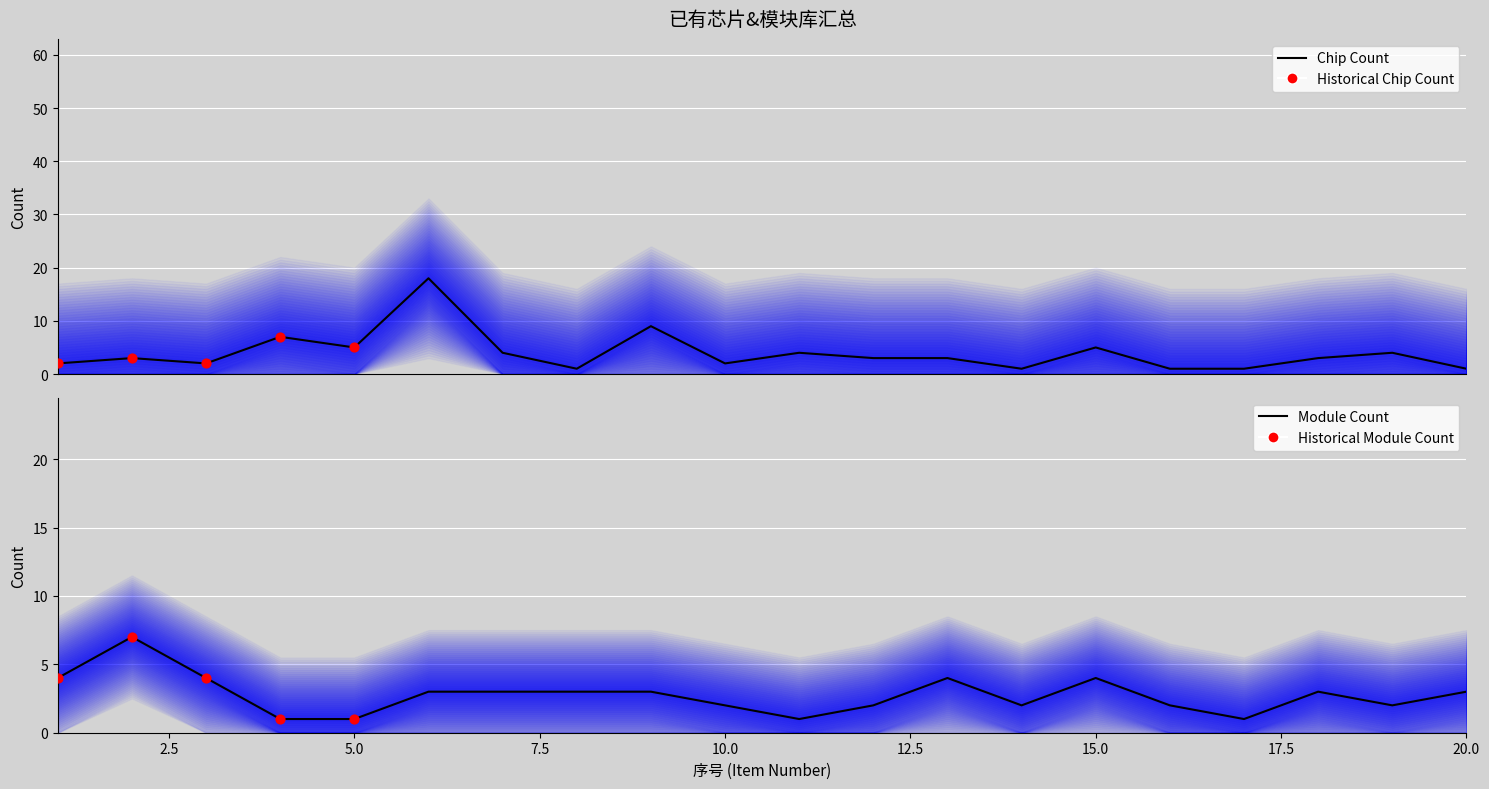

Which series reaches the minimum Y coordinate?

Chip Quantity